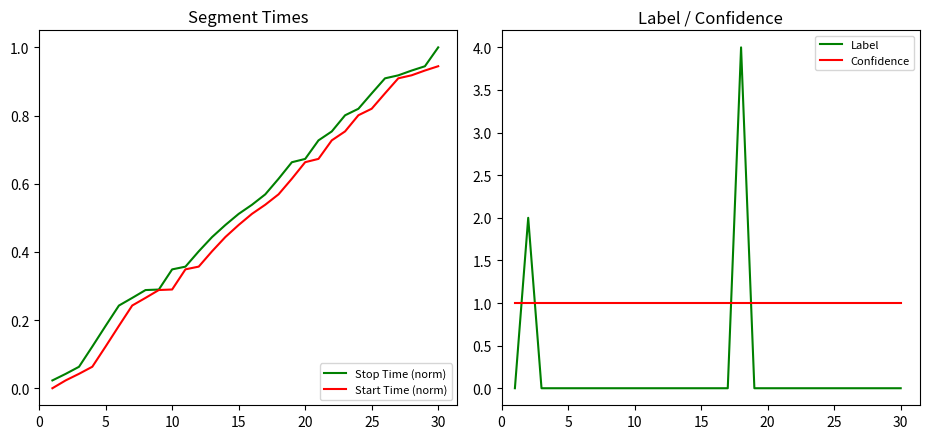

True or false: Label and Confidence intersect in this chart.

True